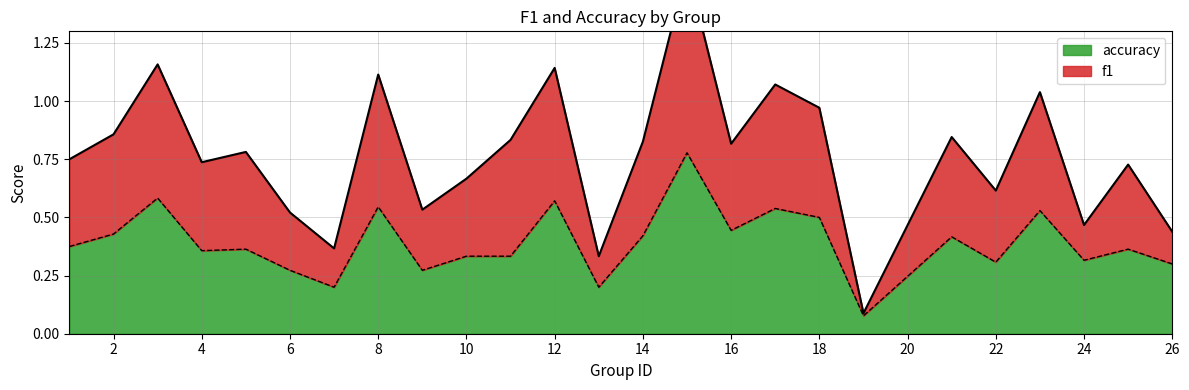

True or false: accuracy and f1 cross at least once.

False